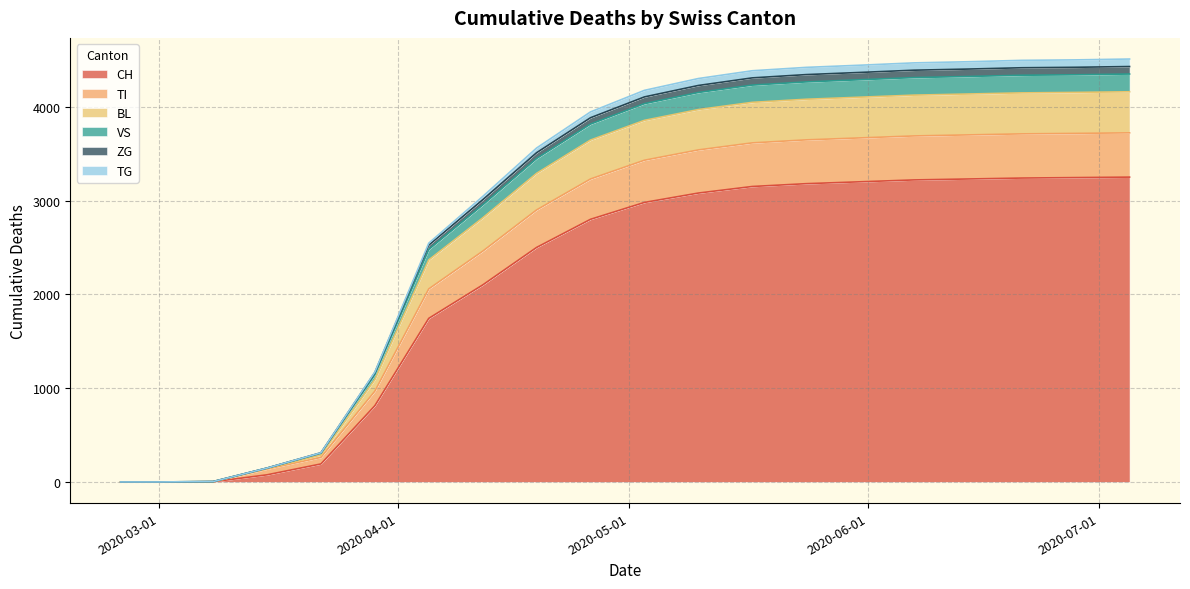

Does the chart have visible grid lines?

Yes